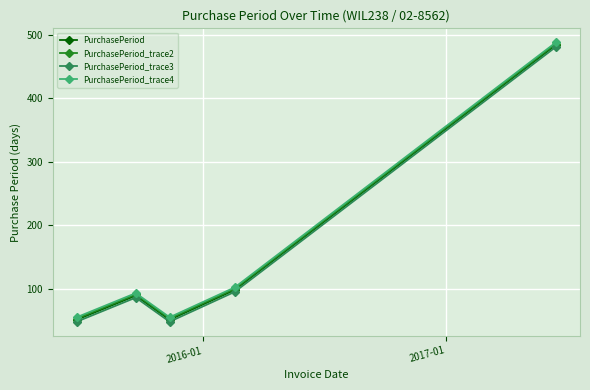

True or false: PurchasePeriod_trace2 has more than 0 interior local peaks.

True